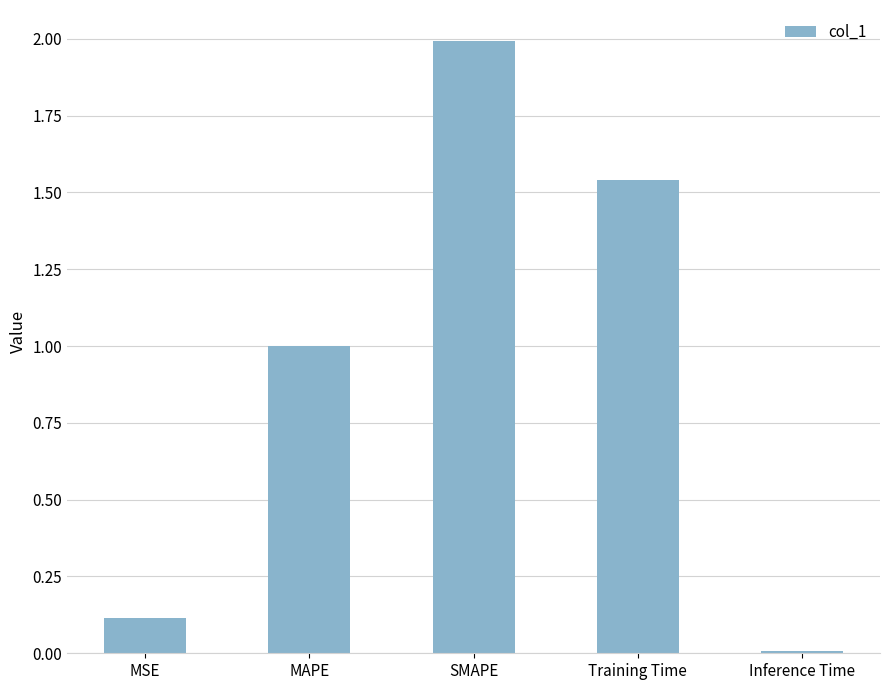

List the labels in order of value, smallest first.

Inference Time, MSE, MAPE, Training Time, SMAPE